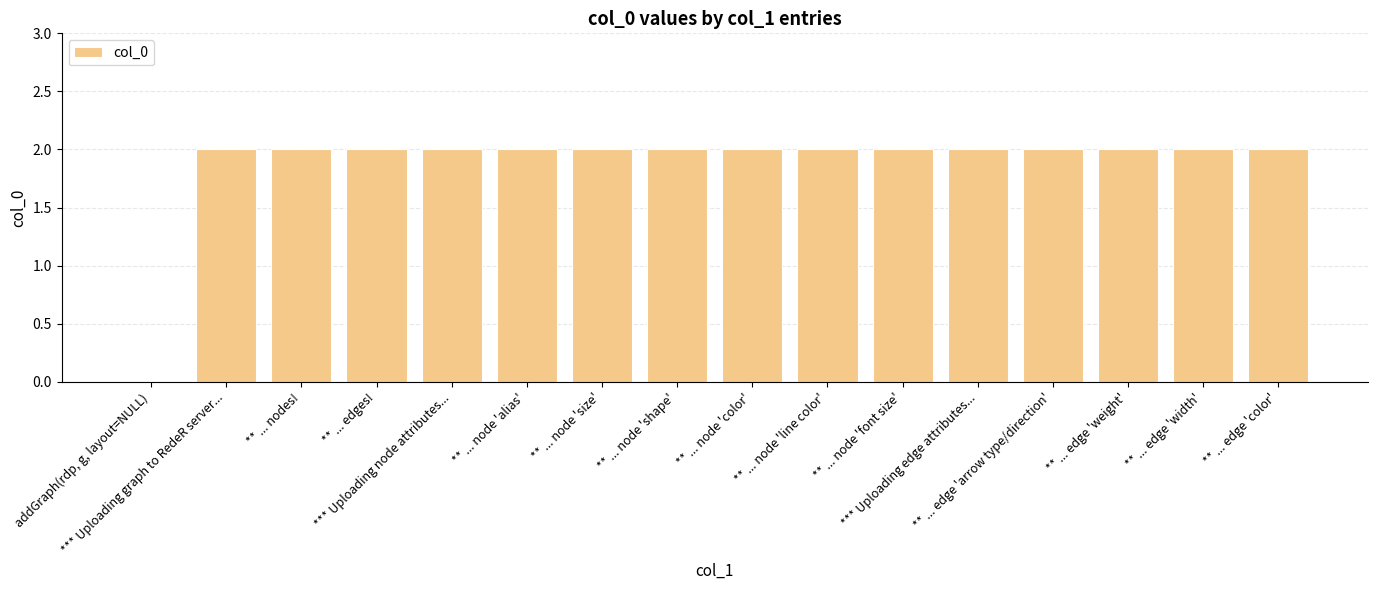

How many positive values are there?

15